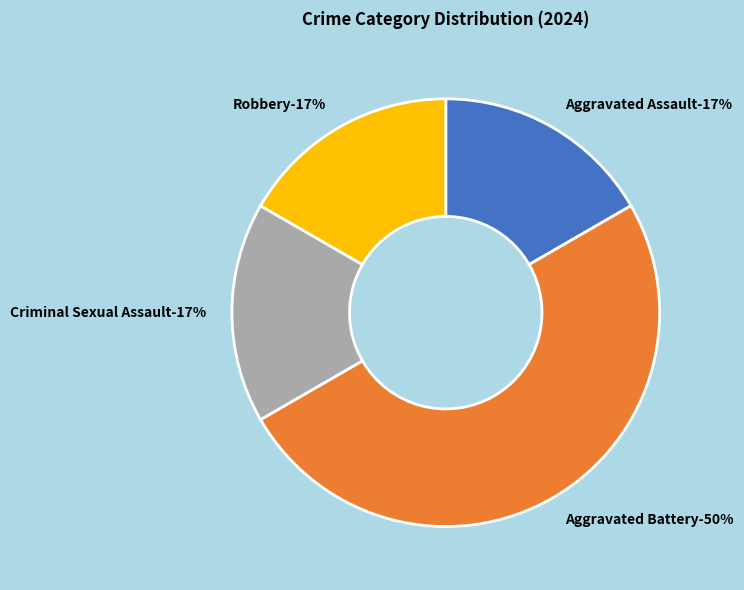

How many segments does this pie chart have?

4